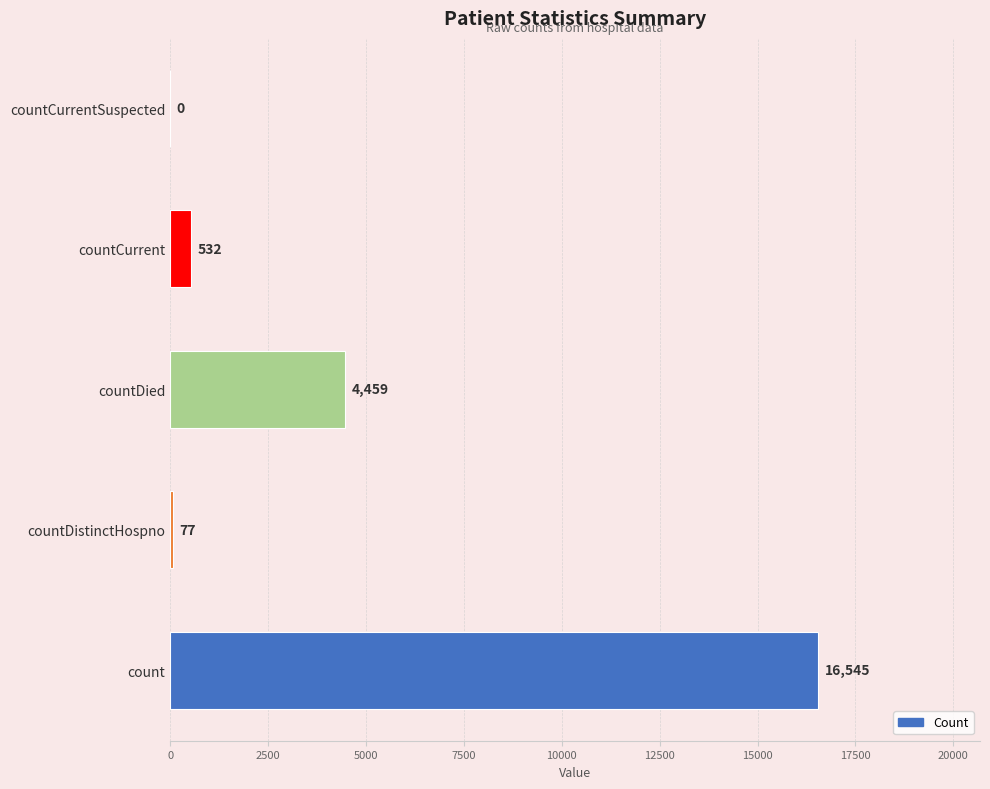

Reading bottom to top, what are all the values shown in this chart?

count=16545	countDistinctHospno=77	countDied=4459	countCurrent=532	countCurrentSuspected=0